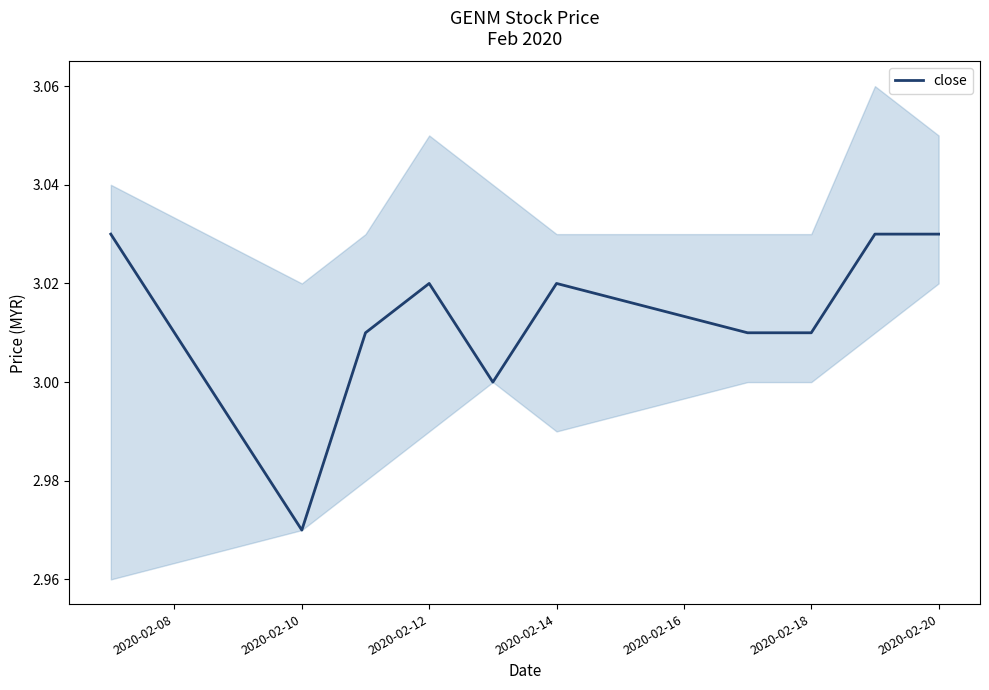

Which label corresponds to the smallest value in the chart?

2020-02-10